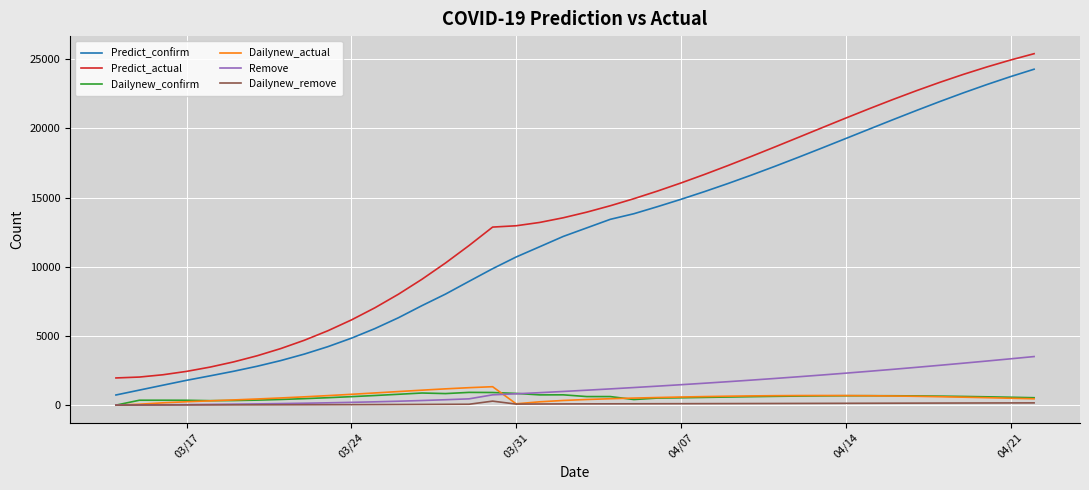

What is the maximum value for Remove?

3511.2